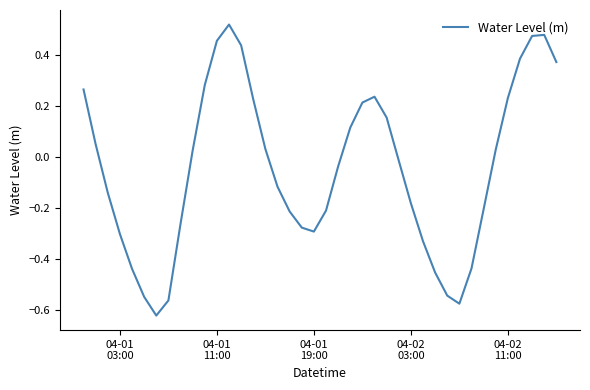

How many values are above zero?

19